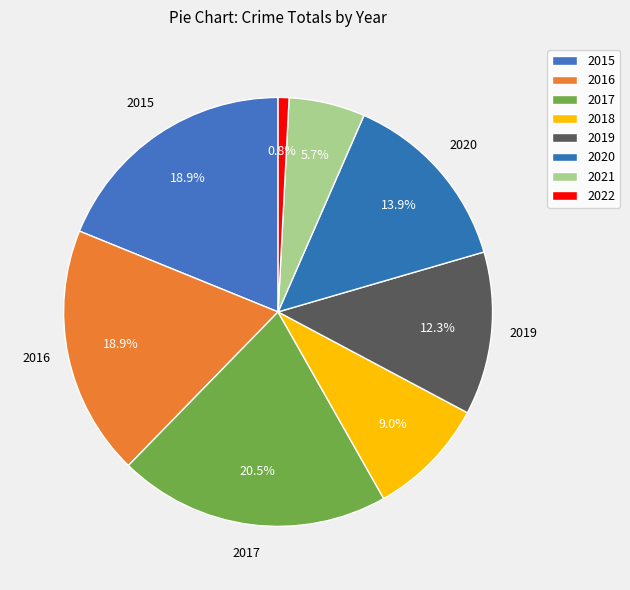

How many segments does this pie chart have?

8